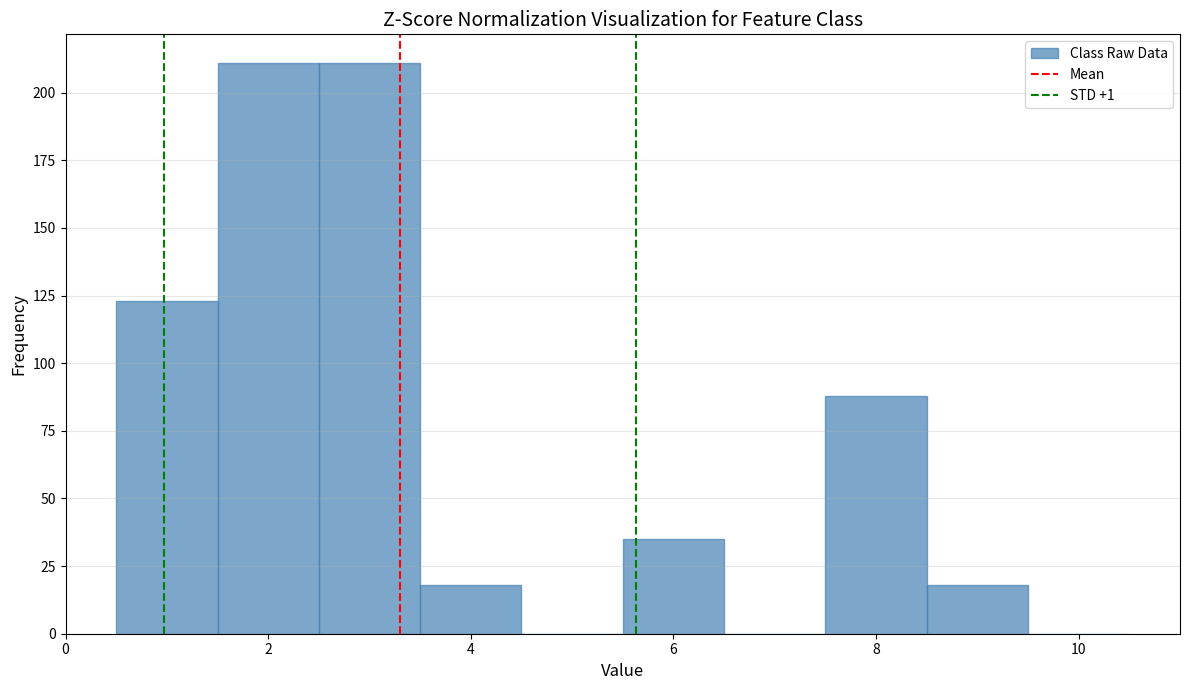

Reading left to right, transcribe this chart: for each bar, give the range it covers on the x-axis and its height. Neither the bar edges nor the heights are printed on the chart, so give them approximately, as read against the axes.

0.5 to 1.5: 125
1.5 to 2.5: 210
2.5 to 3.5: 210
3.5 to 4.5: 20
4.5 to 5.5: 0
5.5 to 6.5: 35
6.5 to 7.5: 0
7.5 to 8.5: 90
8.5 to 9.5: 20
9.5 to 10.5: 0